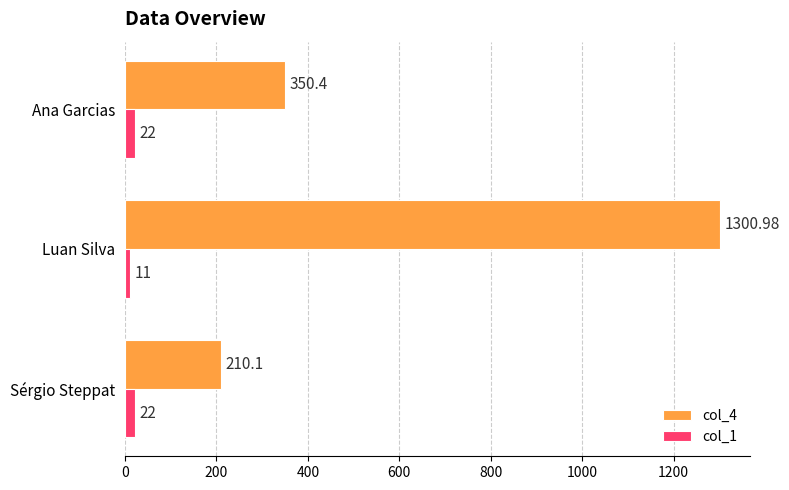

Where is col_1 nearest to the value 16?

Luan Silva